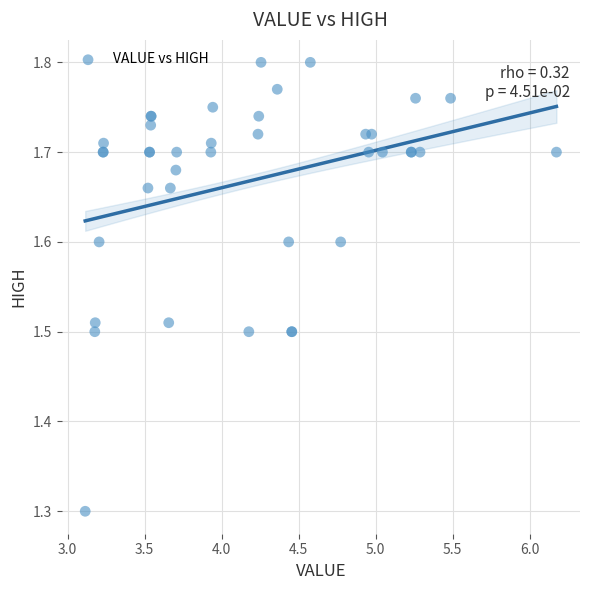

What Y value in the scatter plot is closest to 1?

1.3